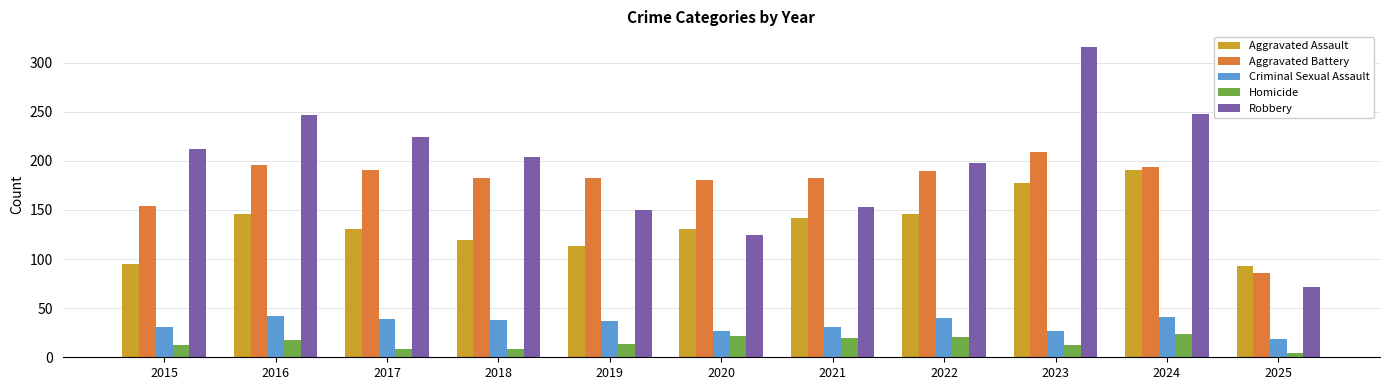

Which series has the largest range (max minus min)?

Robbery